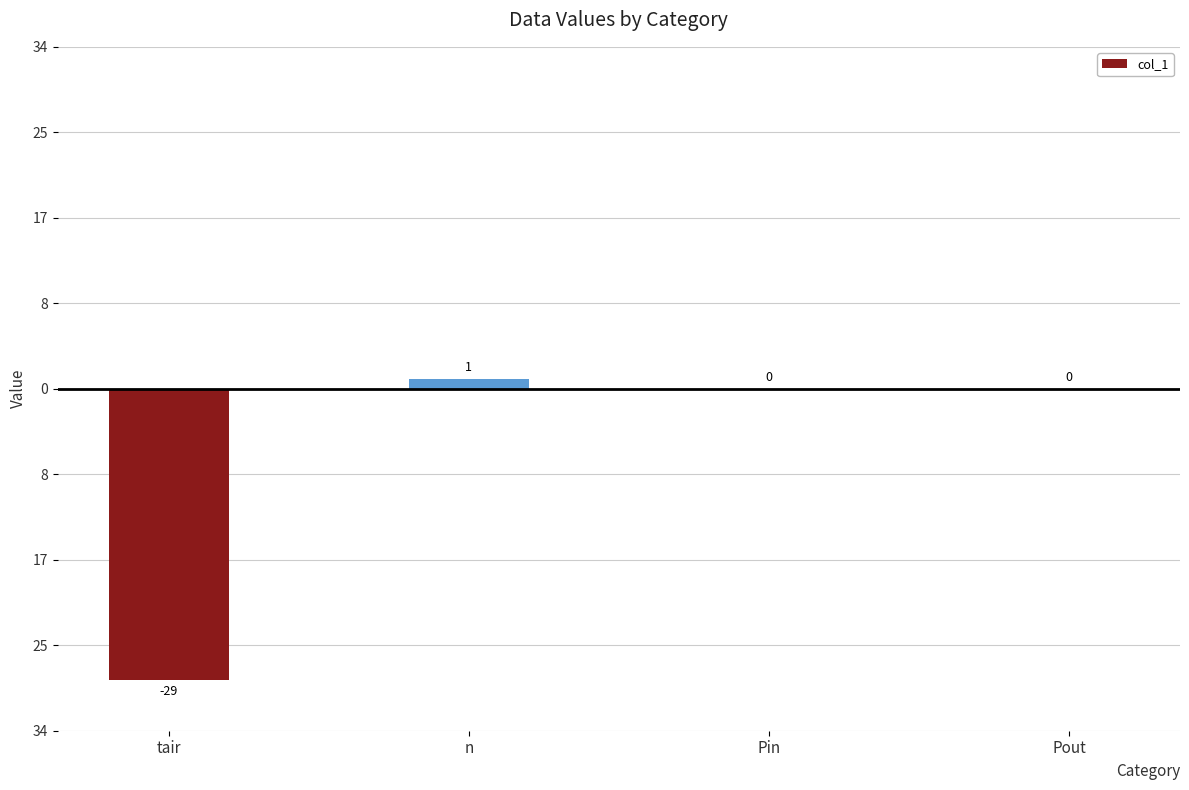

Are the bars horizontal?

No